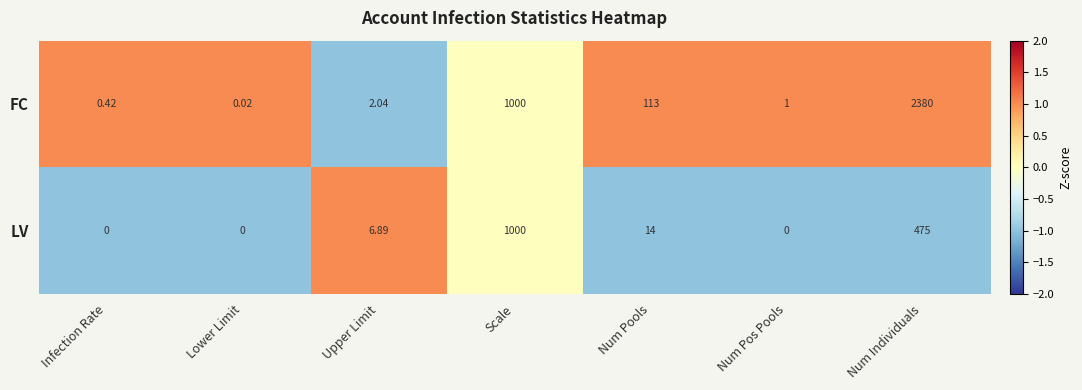

Is the value of LV at Upper Limit greater than the value of FC at Num Pos Pools?

Yes